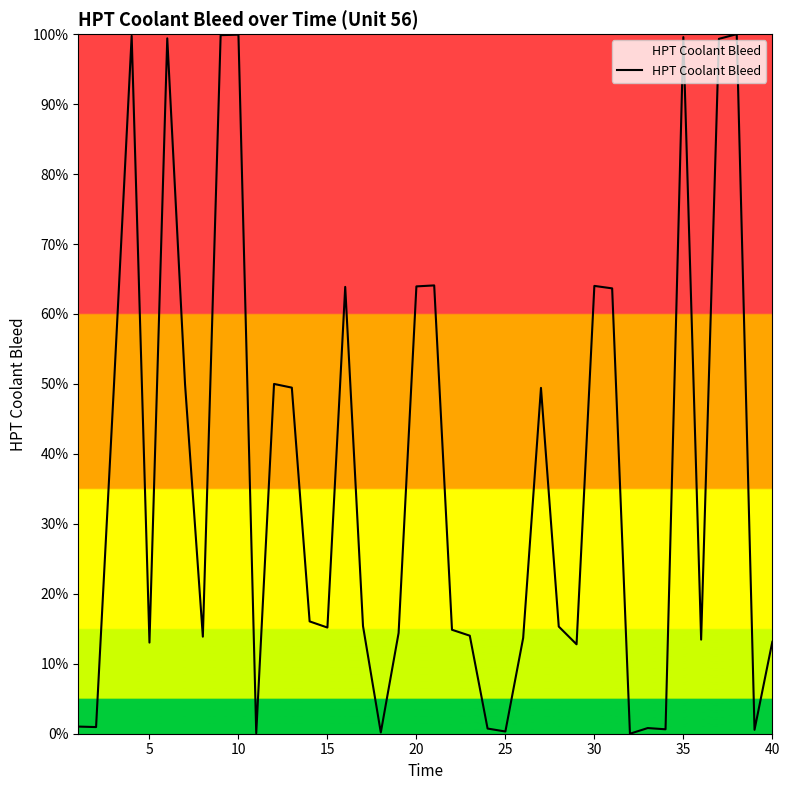

Is this an area chart (filled region under the line)?

Yes